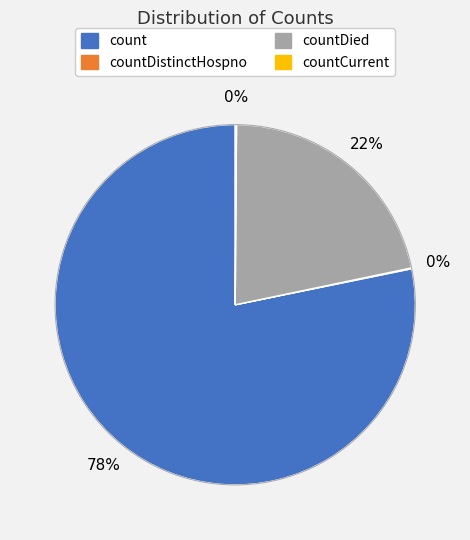

To the nearest percent, what is the difference between the largest and smallest slice percentages?

78%